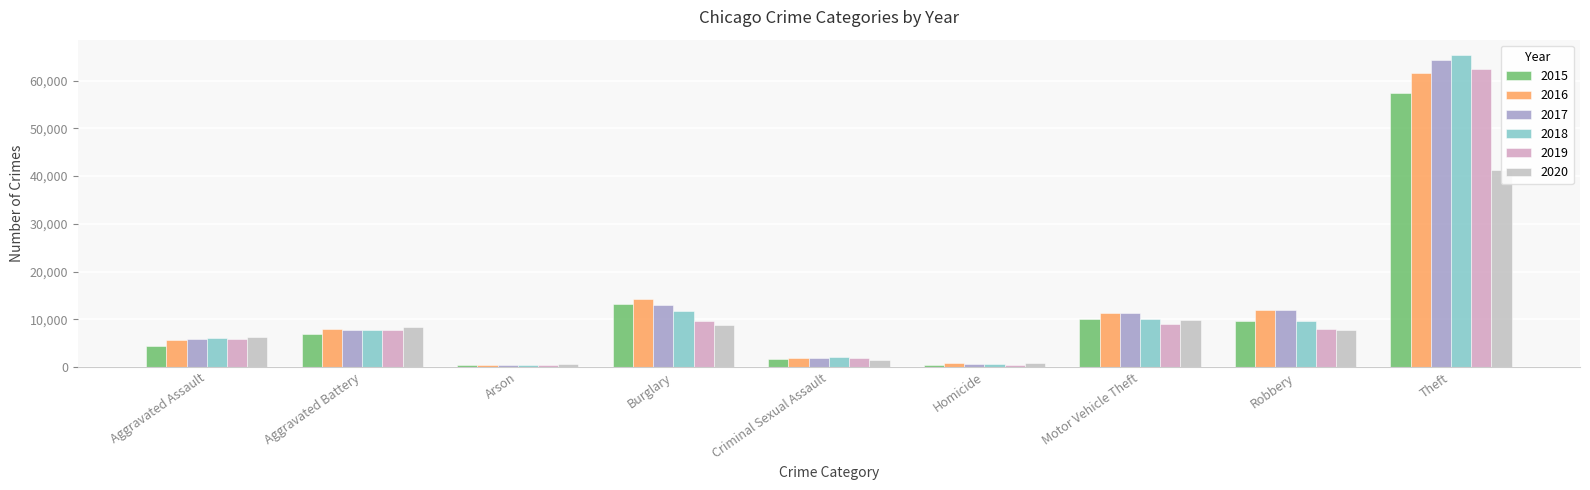

True or false: 2020 has a value of 9959 at Motor Vehicle Theft.

True